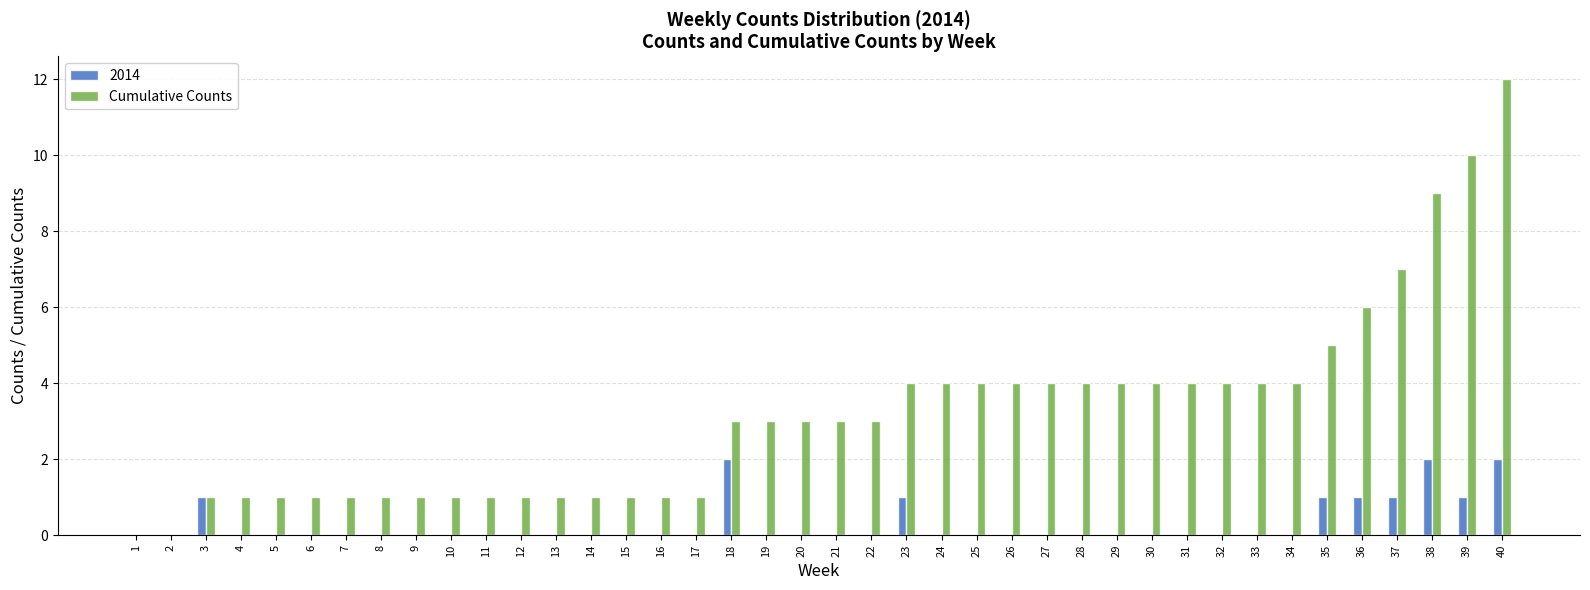

Is the value of 2014 at 5 greater than the value of Cumulative Counts at 25?

No